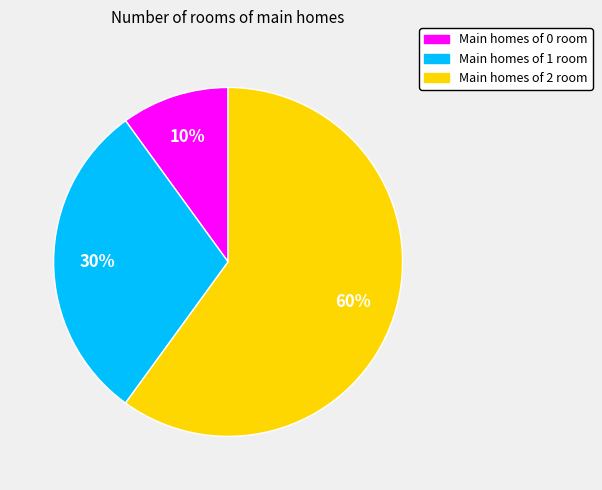

Is there any slice that represents more than half of the pie?

Yes